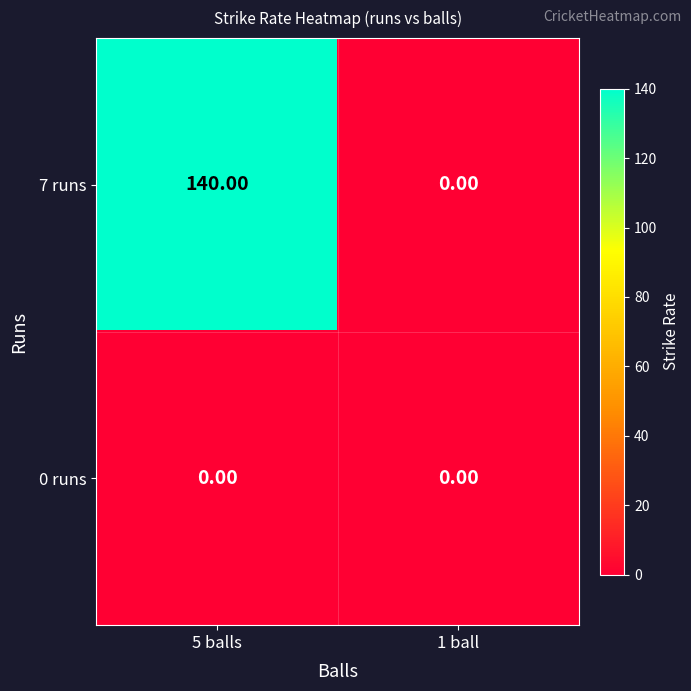

Rank the series by their average value, from lowest to highest.

0 runs, 7 runs